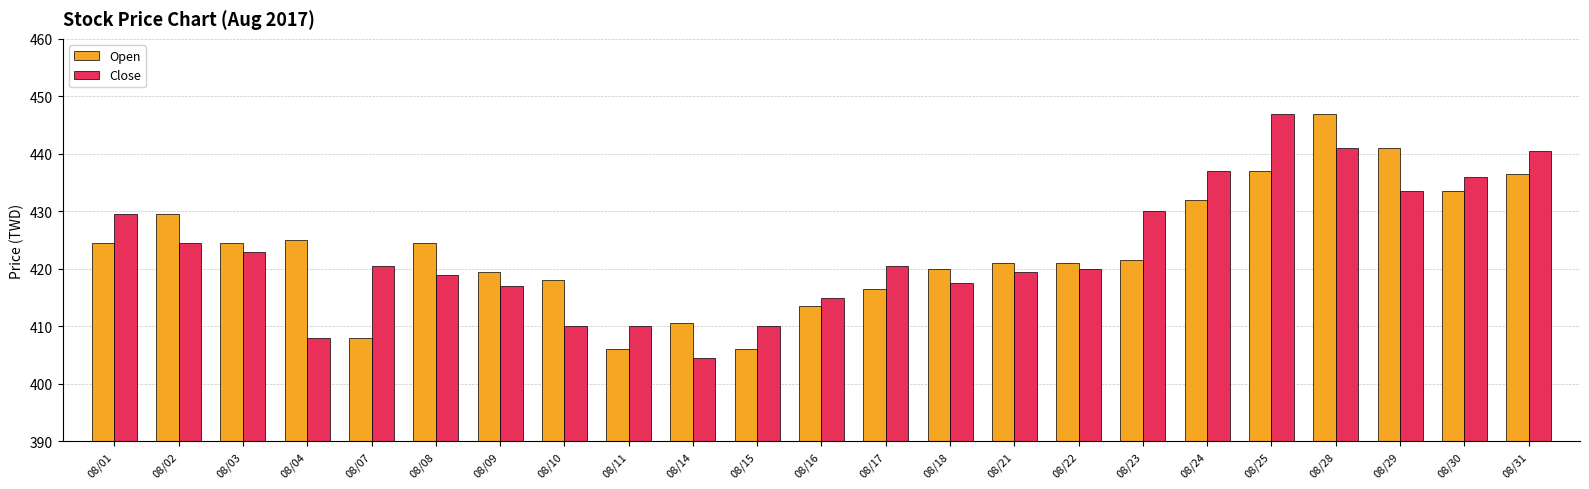

What is the spread (max minus min) of values at 08/11?

4.0